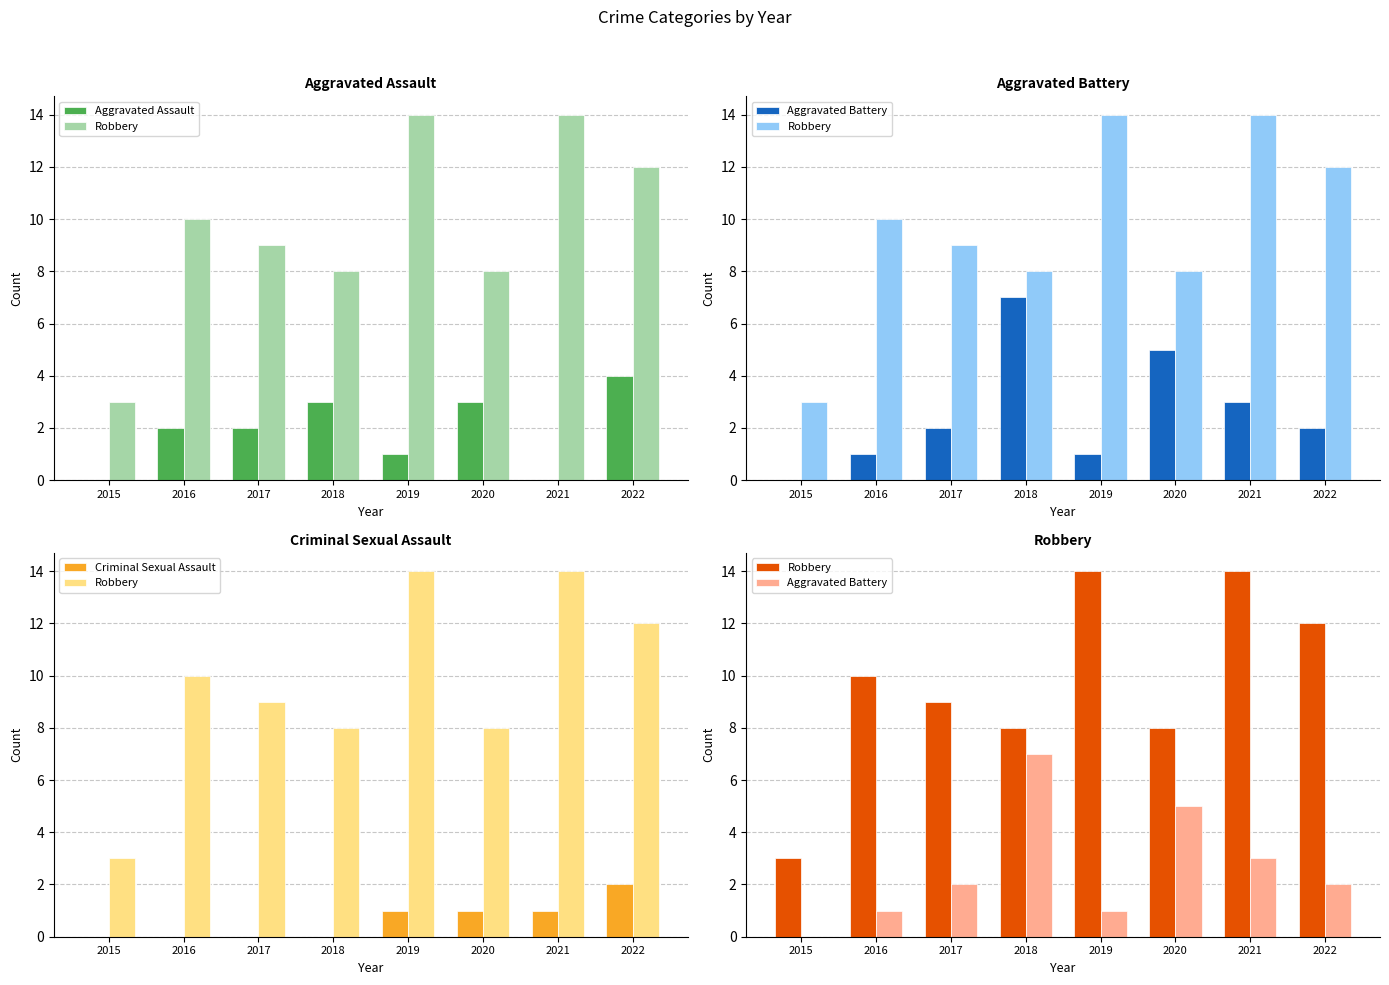

Rank the series by their maximum value, from highest to lowest.

Robbery, Aggravated Battery, Aggravated Assault, Criminal Sexual Assault